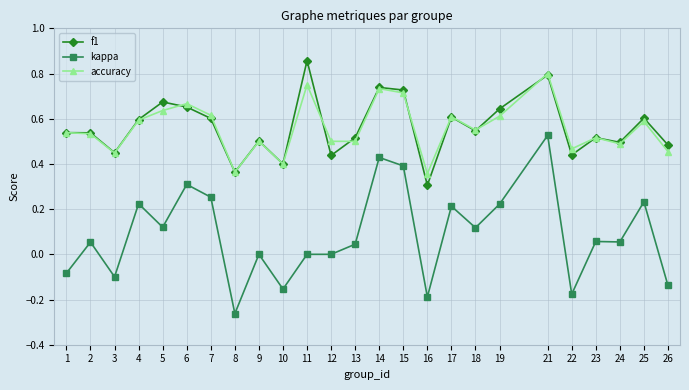

Count the f1 values in the range 0 to 1.

25